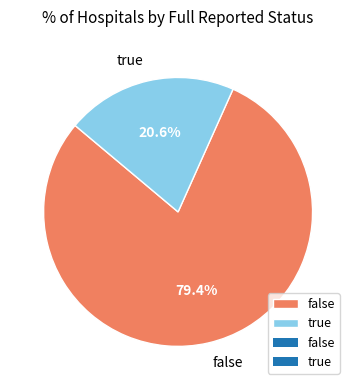

Between true and false, which is larger?

false